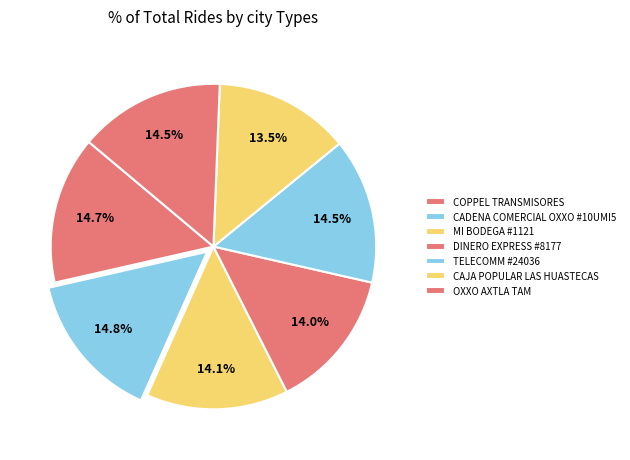

Combined, do CADENA COMERCIAL OXXO #10UMI5 and DINERO EXPRESS #8177 account for over 50%?

No